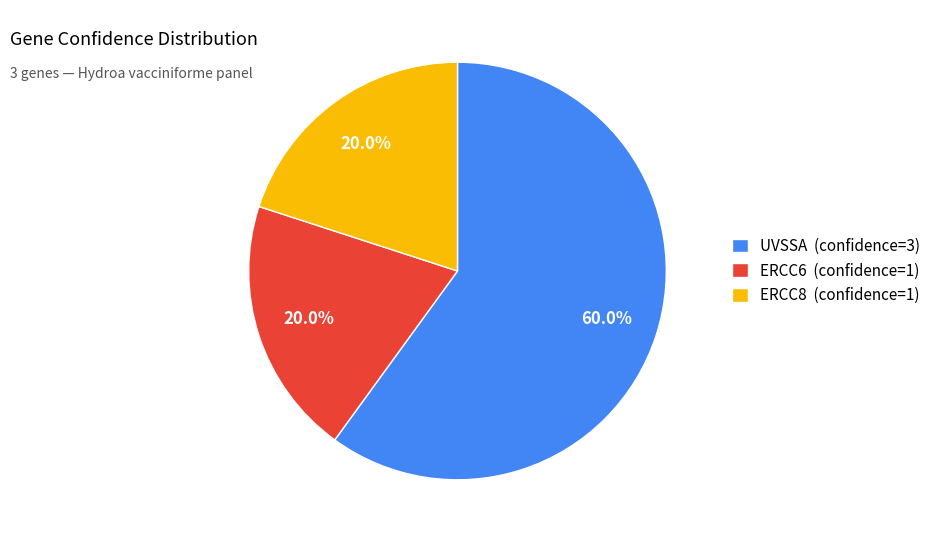

To the nearest percent, what is the difference between the UVSSA and ERCC8 slice percentages?

40%